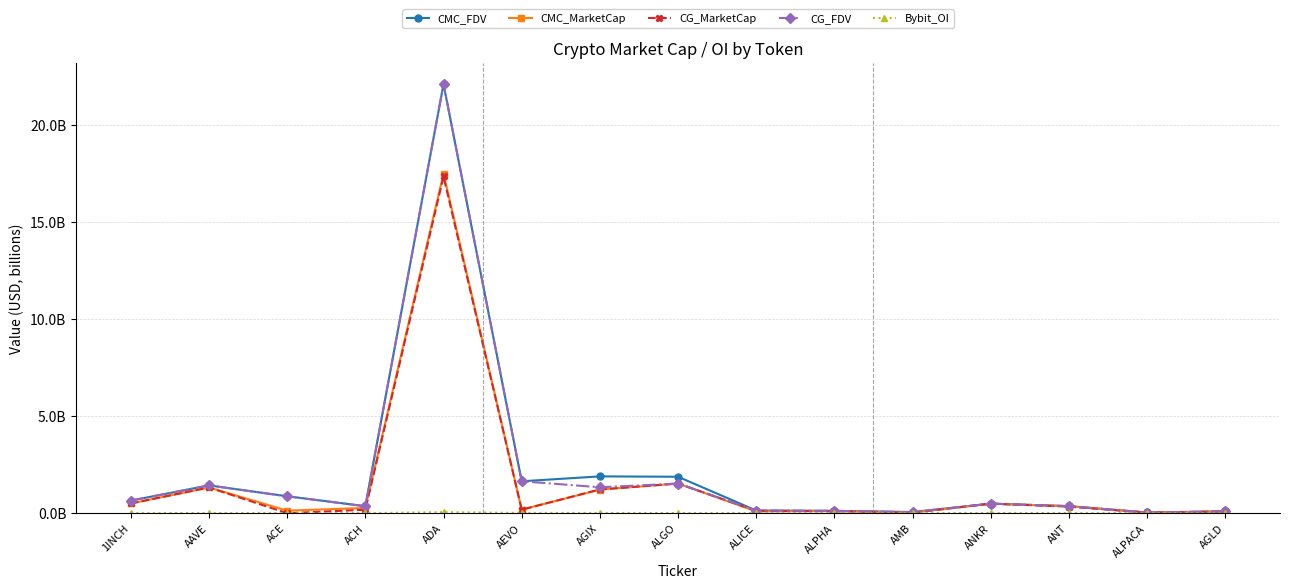

List the labels in order of Bybit_OI value, smallest first.

ALPACA, AGLD, AMB, ALPHA, ALICE, ACH, ACE, ANT, 1INCH, ANKR, ALGO, AAVE, AGIX, AEVO, ADA